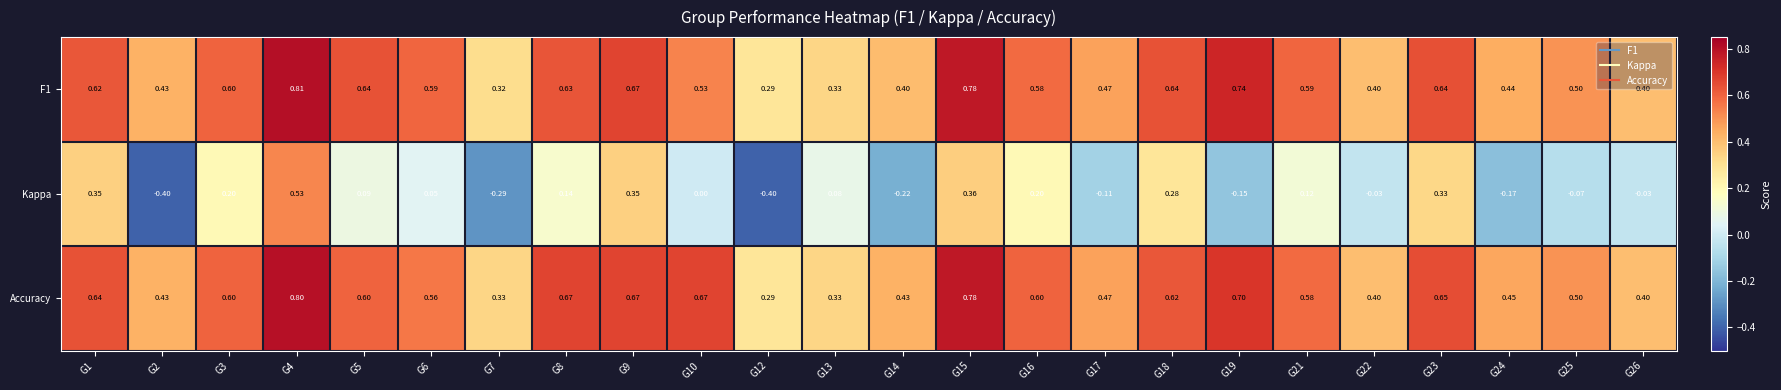

Is the value of Kappa at G15 greater than the value of F1 at G18?

No